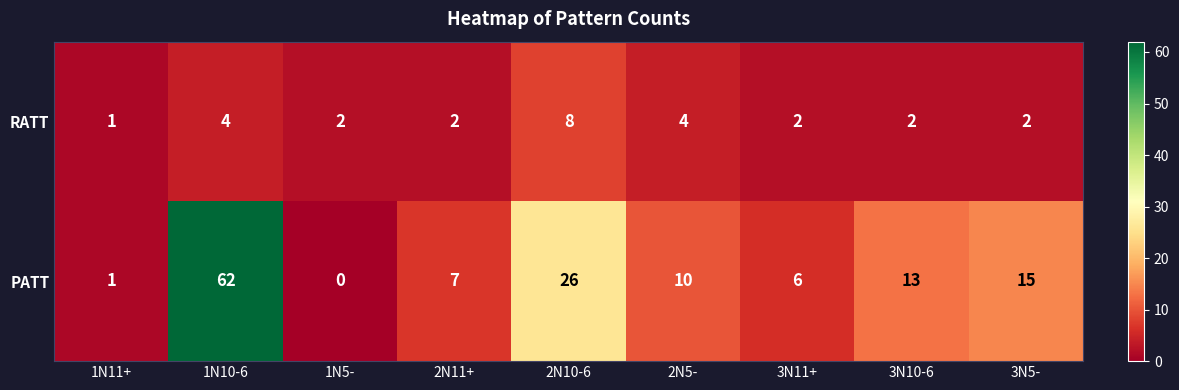

What is the sum of all PATT values?

140